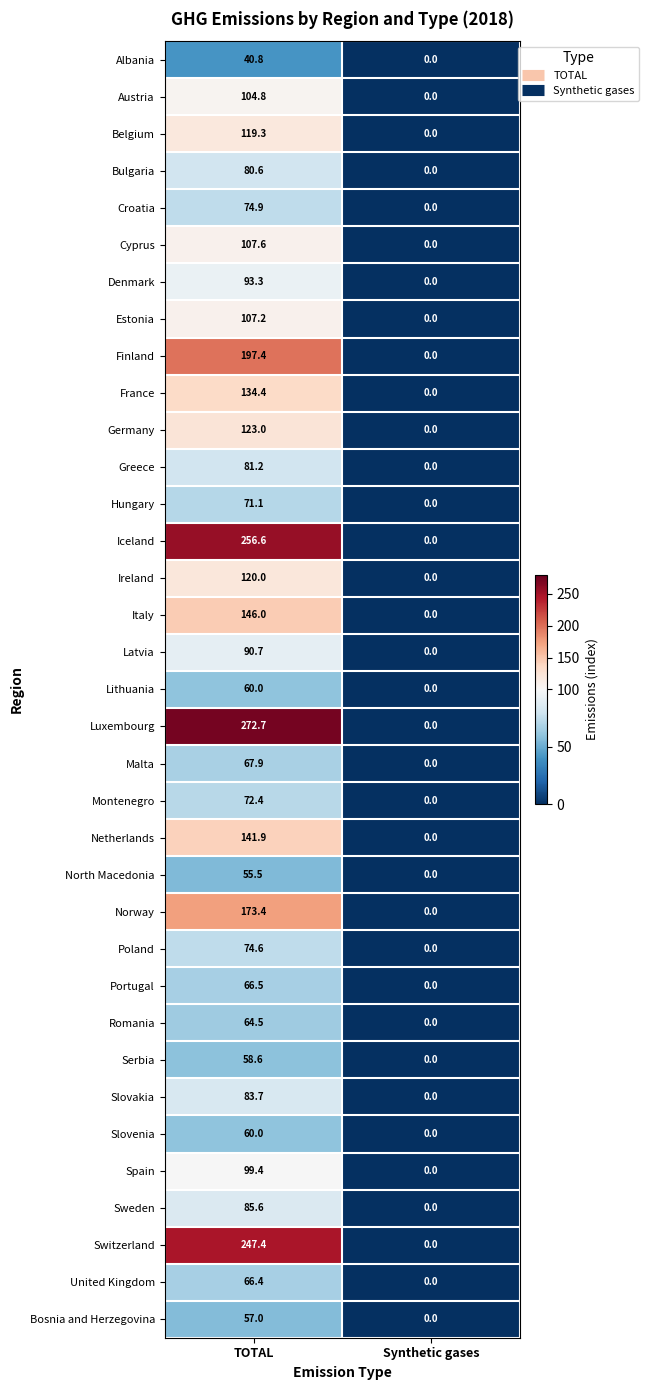

At which label does Latvia first exceed 90?

TOTAL